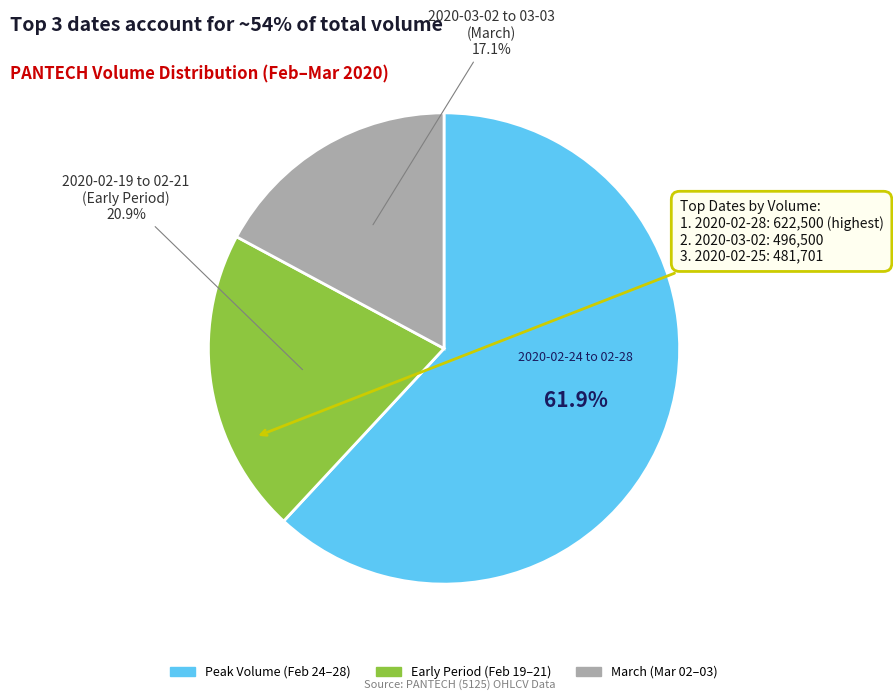

Is there a majority slice in this chart?

Yes